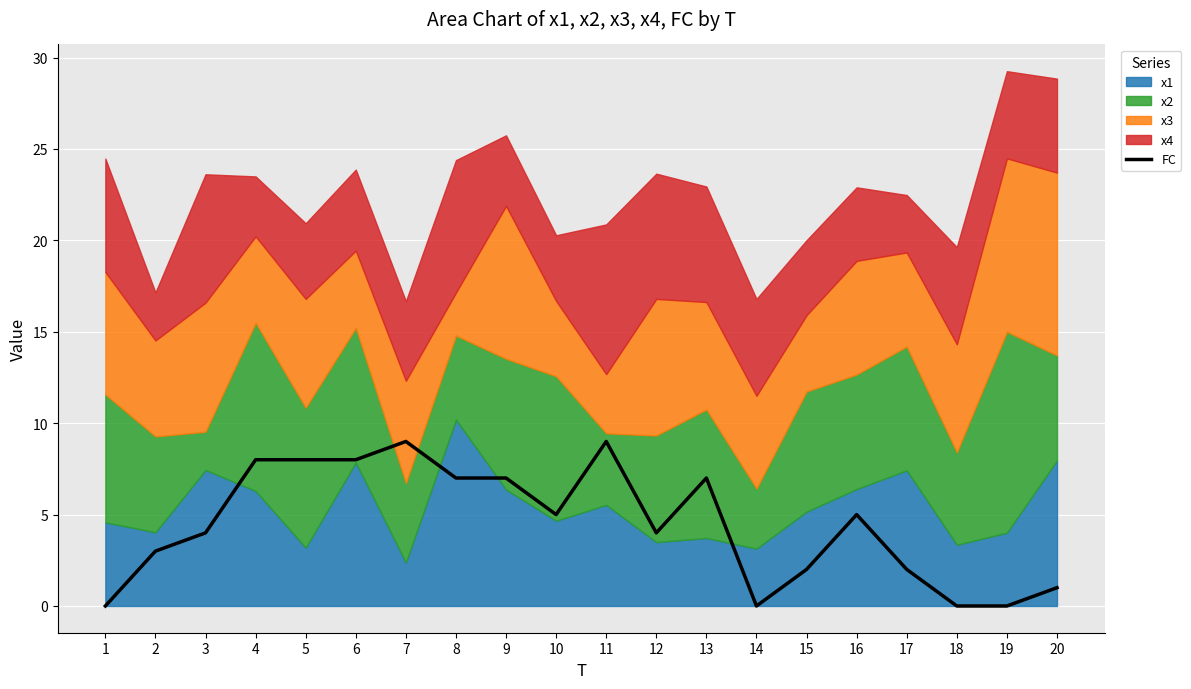

How many lines are shown in the chart?

1